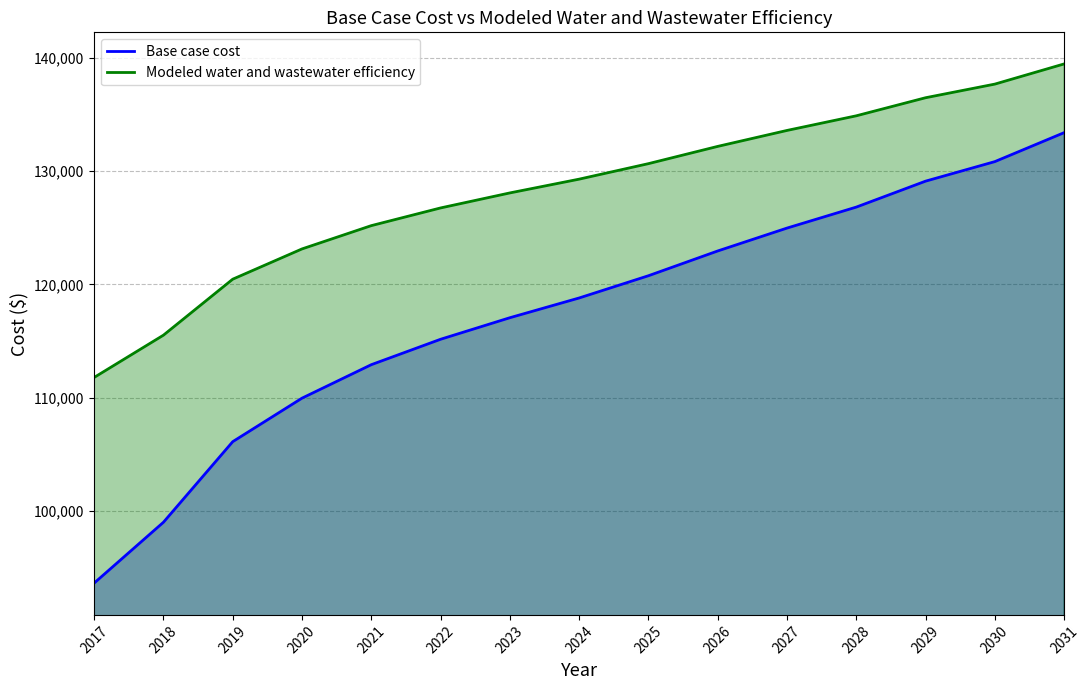

Reading left to right, what are all the values shown in this chart?

Base case cost: 93629.3	99001.1	106116.9	109959.5	112914.6	115159.2	117061.6	118805.3	120769.2	122956.3	124977.3	126830.4	129120.9	130846.5	133404.8
Modeled water and wastewater efficiency: 111788.7	115521.6	120465.0	123136.9	125193.0	126756.2	128082.0	129297.9	130666.7	132190.4	133599.1	134891.2	136487.2	137691.2	139473.2